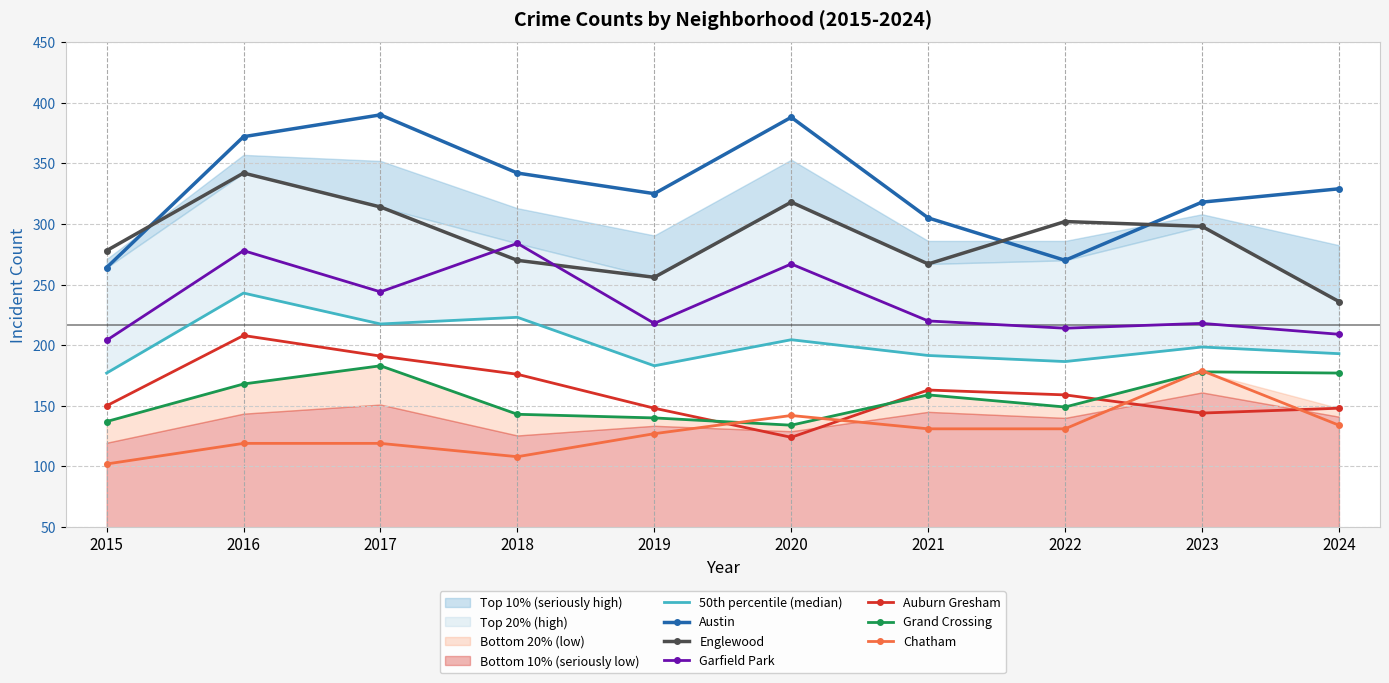

What are all the series names shown in the legend?

Austin, Englewood, Garfield Park, Auburn Gresham, Grand Crossing, Chatham